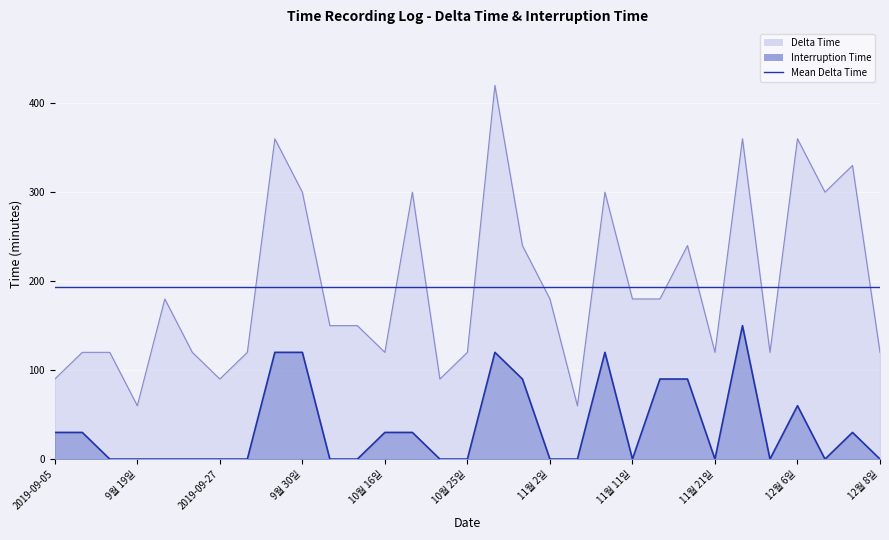

The value of Interruption Time at 9월 17일 is 0. True or false?

True